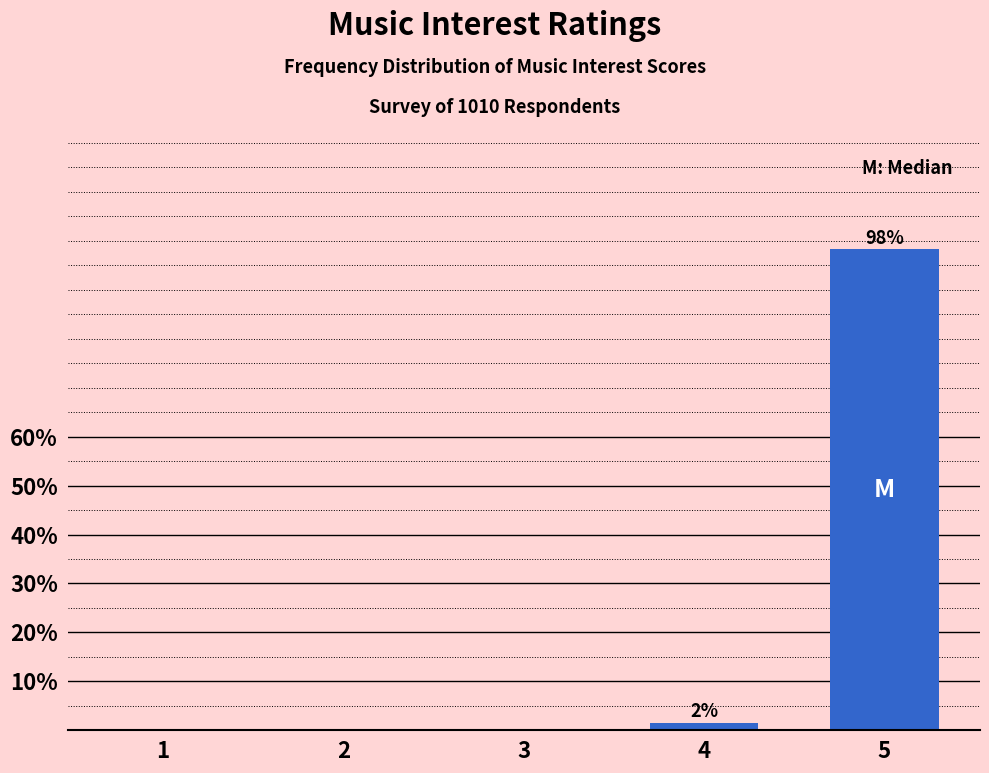

What is the change in value from 3 to 5?

+98.3